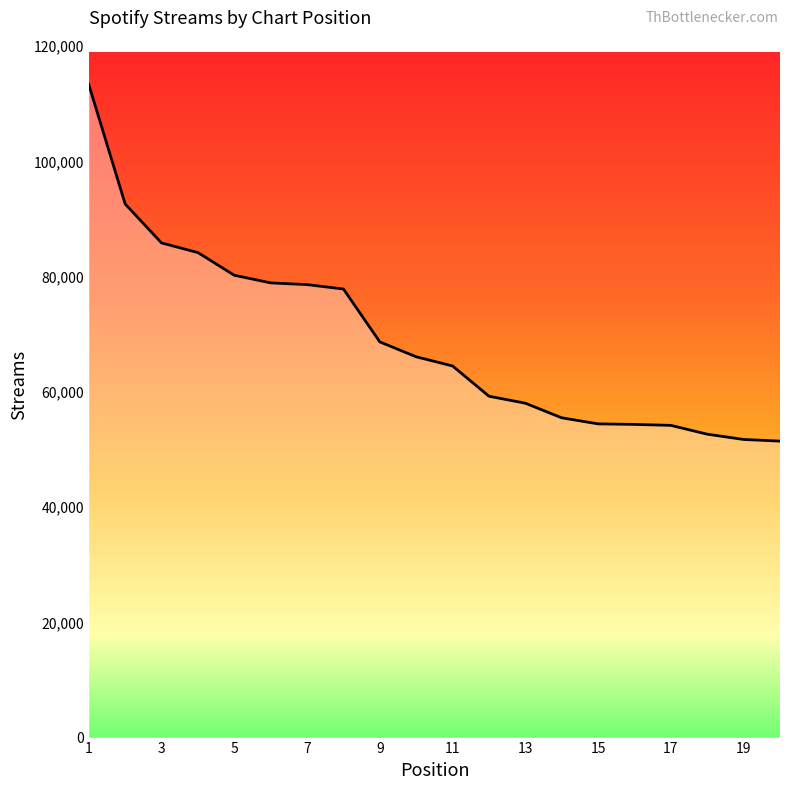

Count the number of data series in this chart.

1